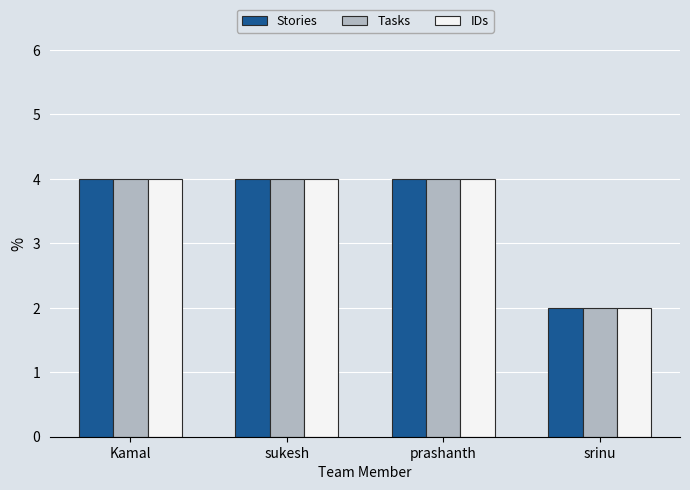

What is the maximum value shown in the chart?

4